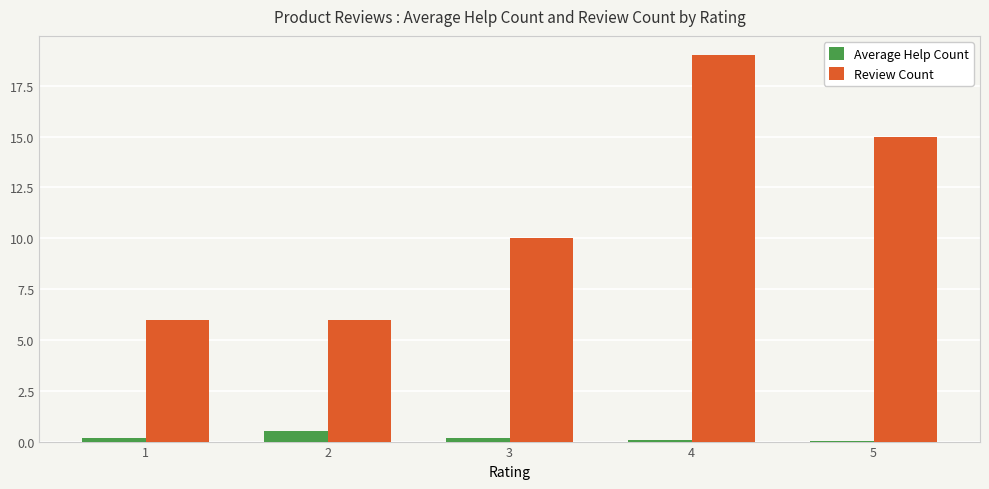

What is the total value across all series at 2?

6.5